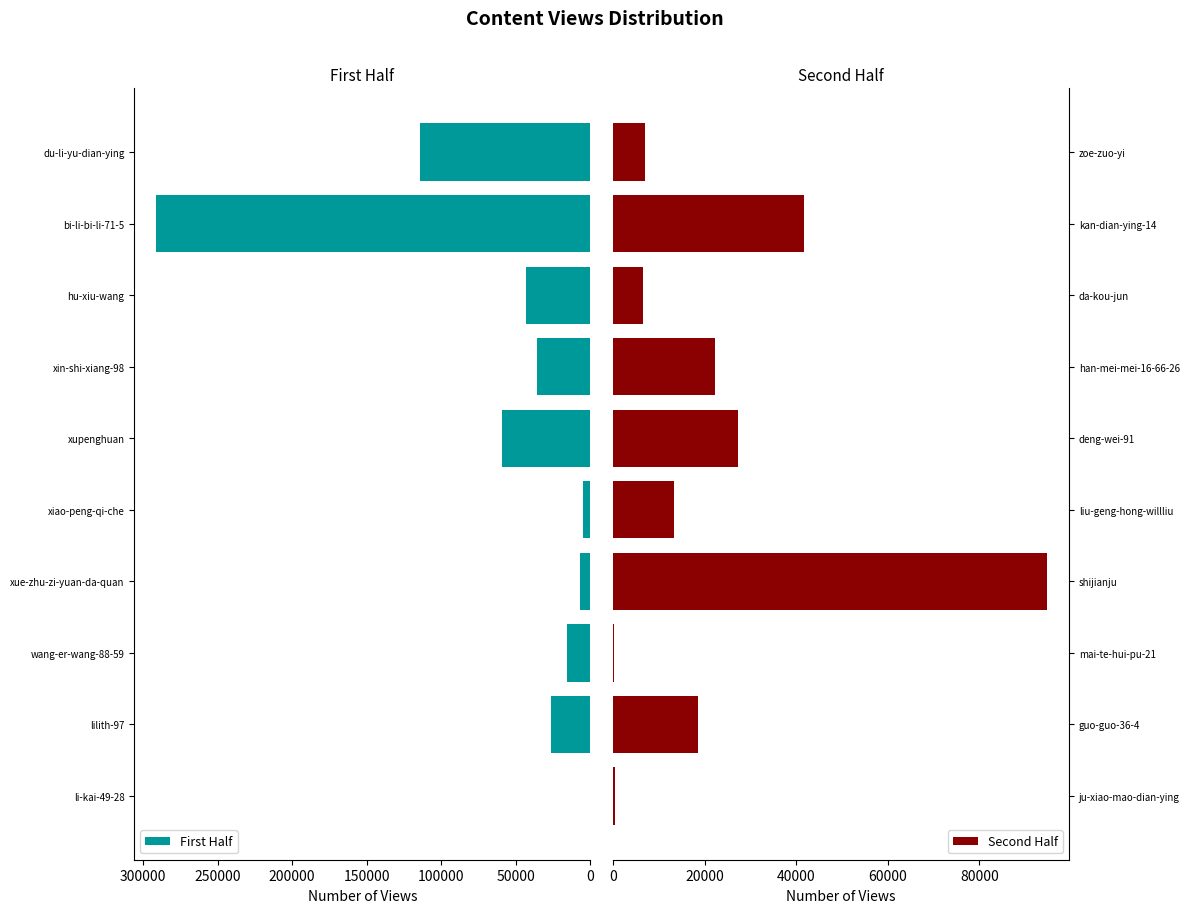

What is the maximum value for First Half?

291395